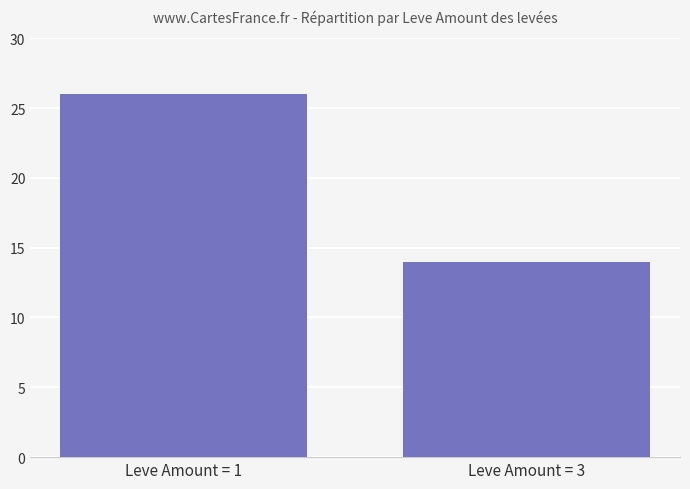

What is the sum of the values at Leve Amount = 3 and Leve Amount = 1?

40